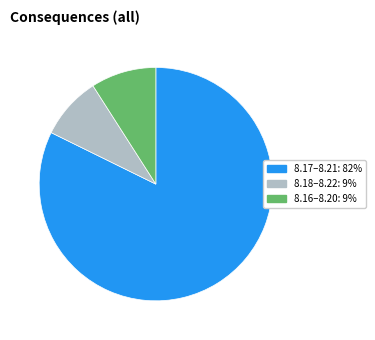

The 8.16–8.20: 9% slice represents 1% of the pie. True or false?

False